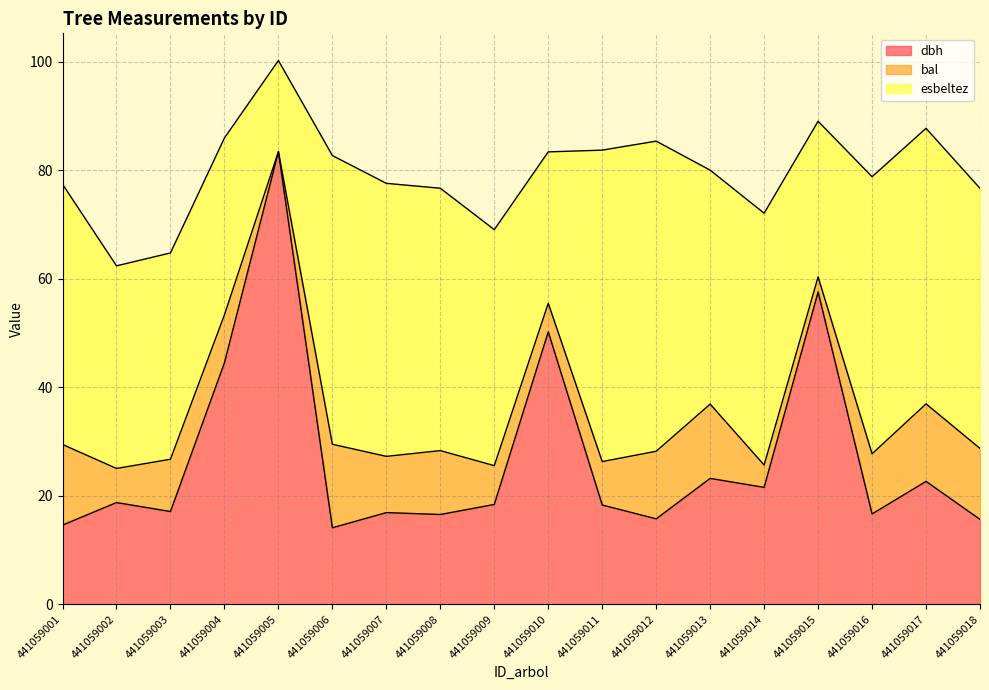

True or false: bal and dbh intersect in this chart.

True